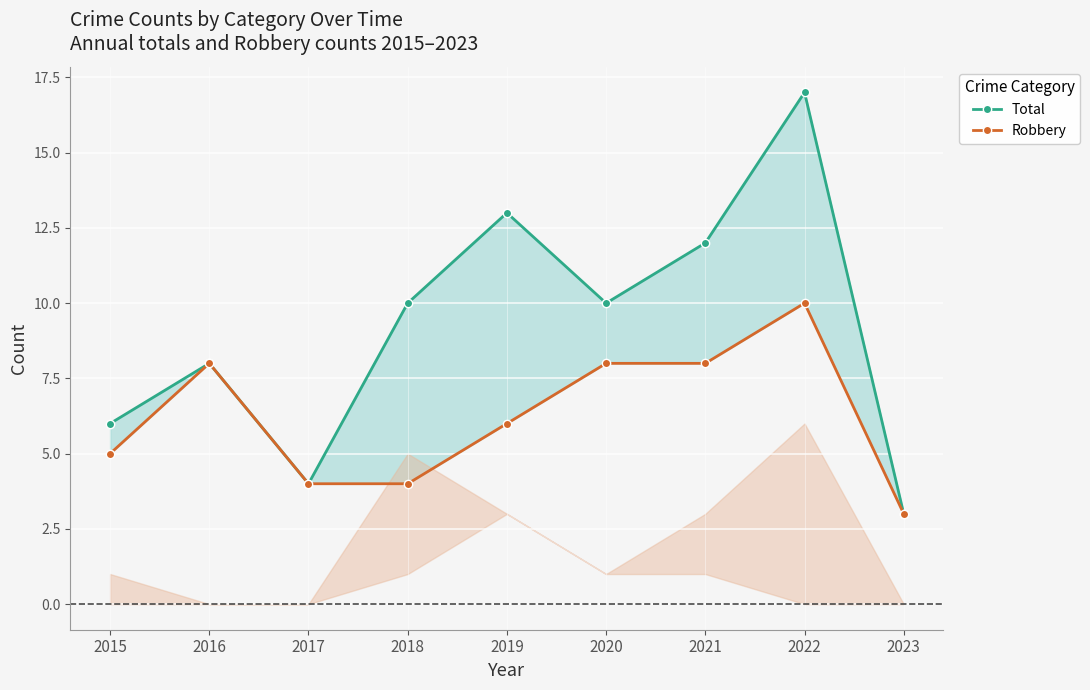

True or false: Total and Robbery cross at least once.

False